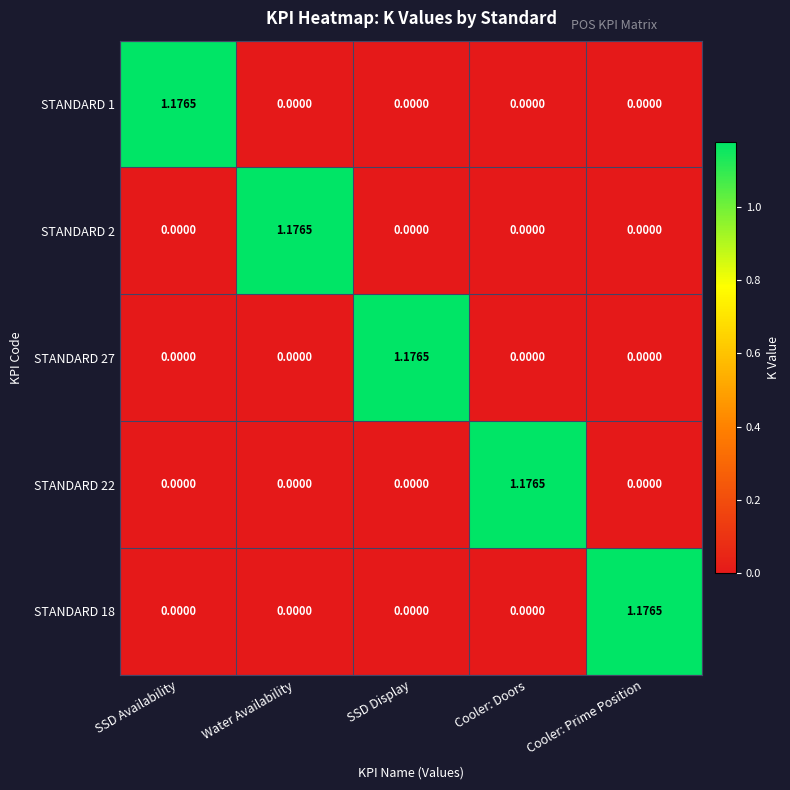

Reading left to right, transcribe all the data shown in this chart.

STANDARD 1: SSD Availability=1.2	Water Availability=0.0	SSD Display=0.0	Cooler: Doors=0.0	Cooler: Prime Position=0.0
STANDARD 2: SSD Availability=0.0	Water Availability=1.2	SSD Display=0.0	Cooler: Doors=0.0	Cooler: Prime Position=0.0
STANDARD 27: SSD Availability=0.0	Water Availability=0.0	SSD Display=1.2	Cooler: Doors=0.0	Cooler: Prime Position=0.0
STANDARD 22: SSD Availability=0.0	Water Availability=0.0	SSD Display=0.0	Cooler: Doors=1.2	Cooler: Prime Position=0.0
STANDARD 18: SSD Availability=0.0	Water Availability=0.0	SSD Display=0.0	Cooler: Doors=0.0	Cooler: Prime Position=1.2